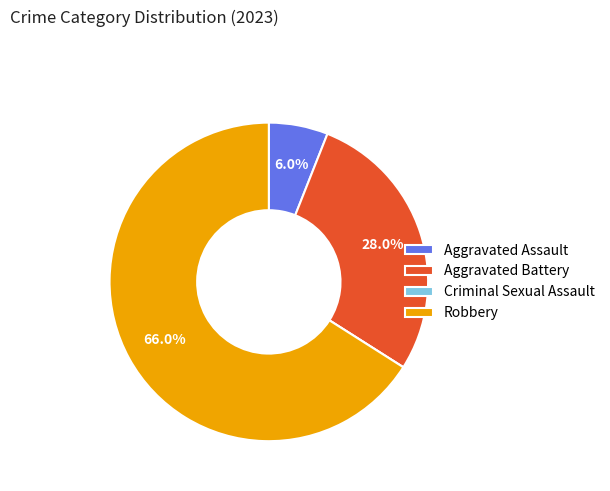

Which slice represents more than half of the pie?

Robbery